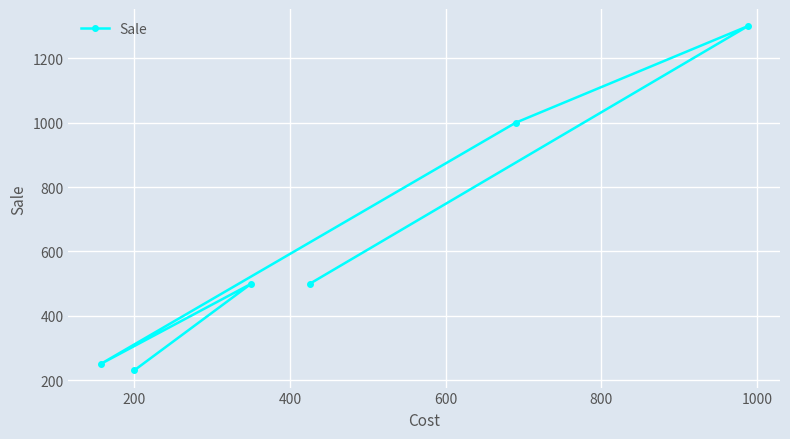

What is the smallest value displayed?

230